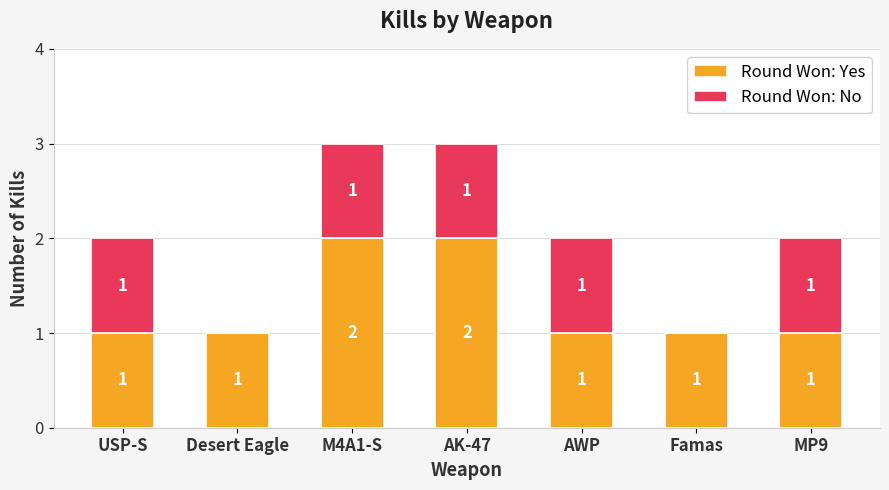

What is the sum of the Round Won: Yes values at MP9 and AK-47?

3